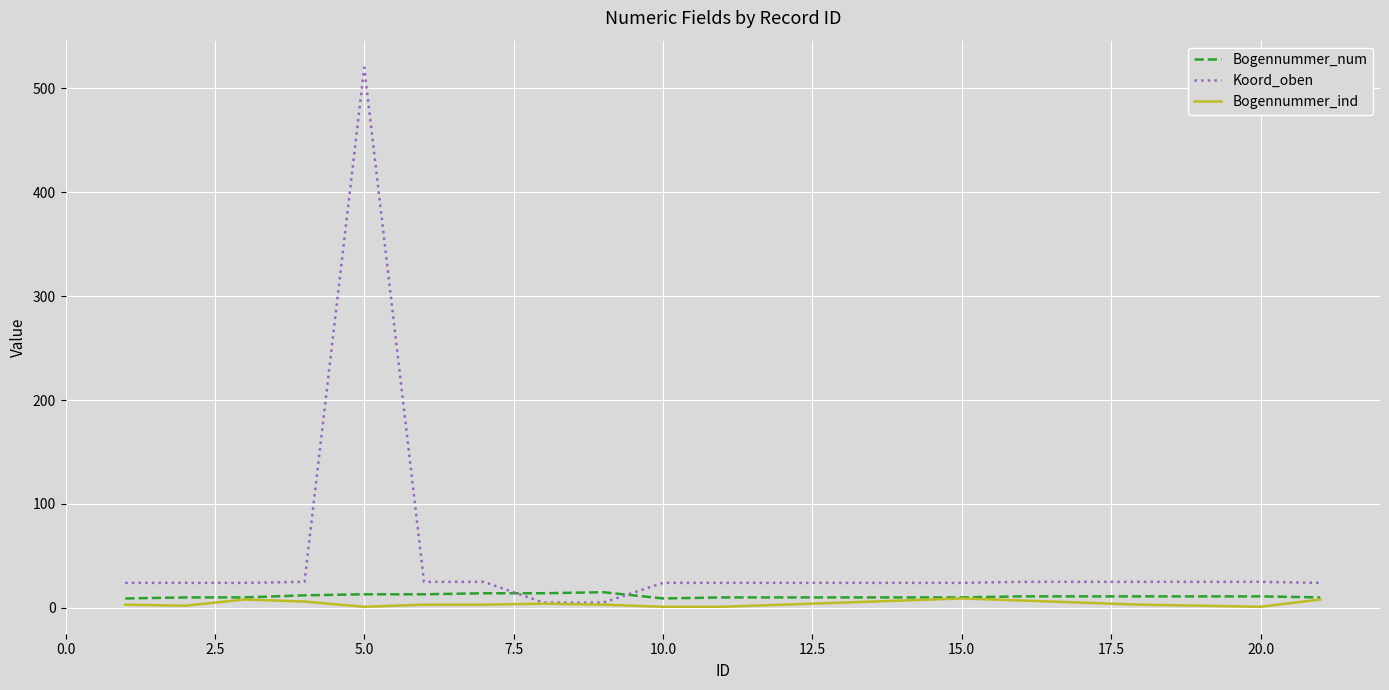

Which series has the largest total across all categories?

Koord_oben